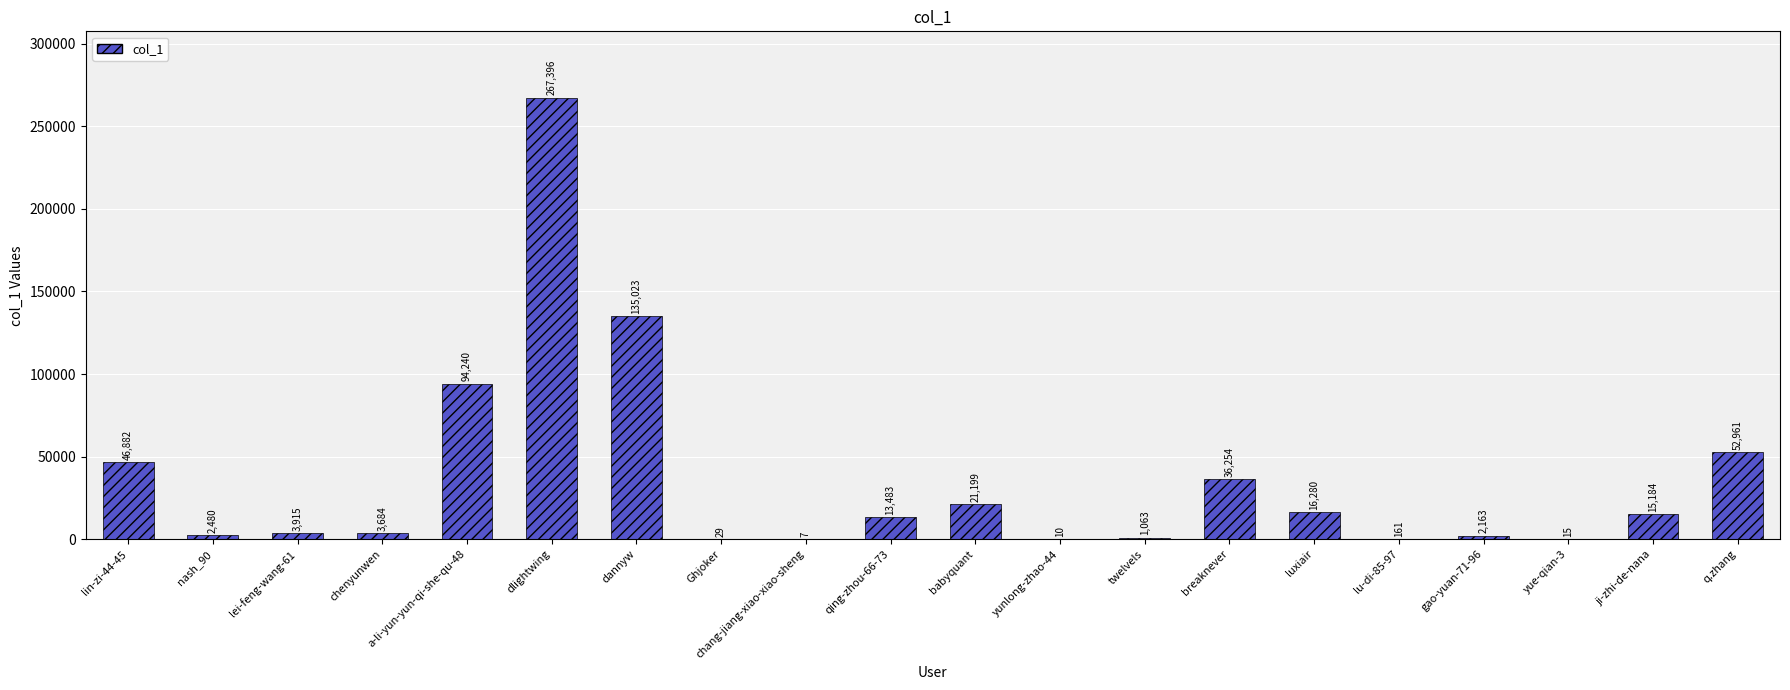

The chart shows a value of 3915 at lei-feng-wang-61. True or false?

True